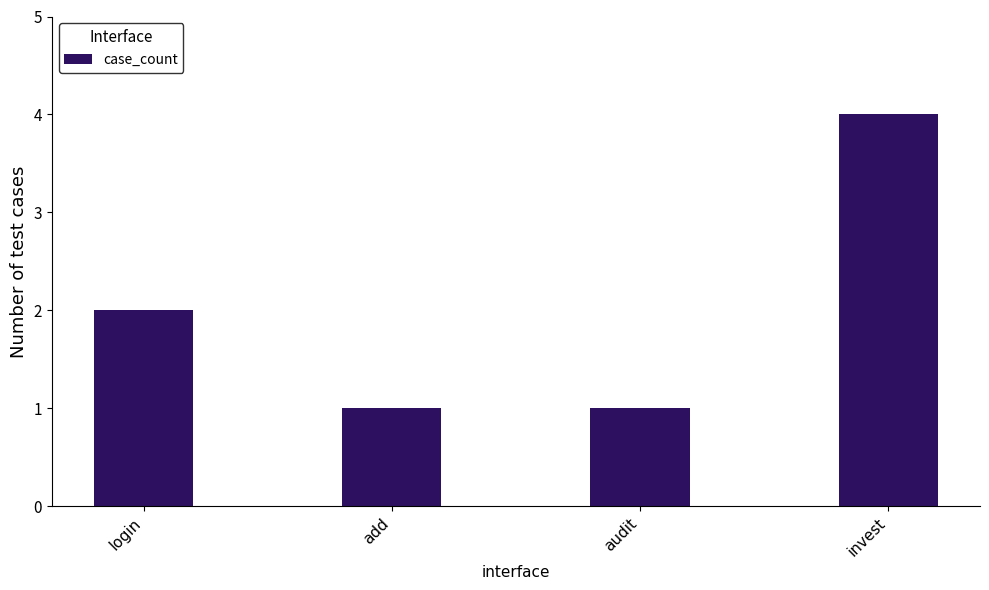

Which label corresponds to the largest value in the chart?

invest